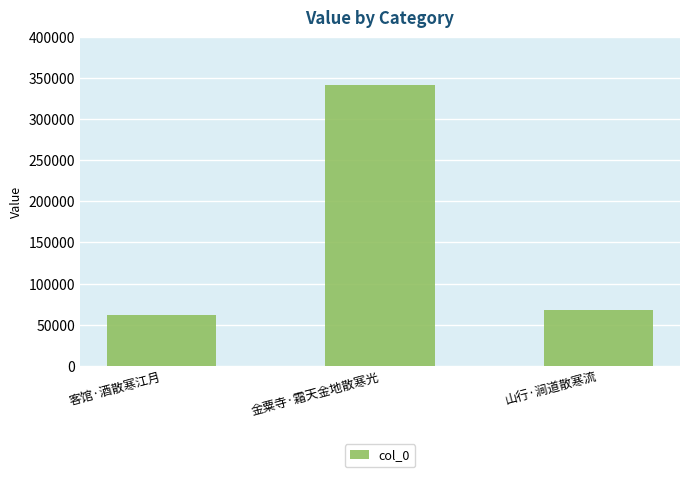

What is the sum of all values?

471627